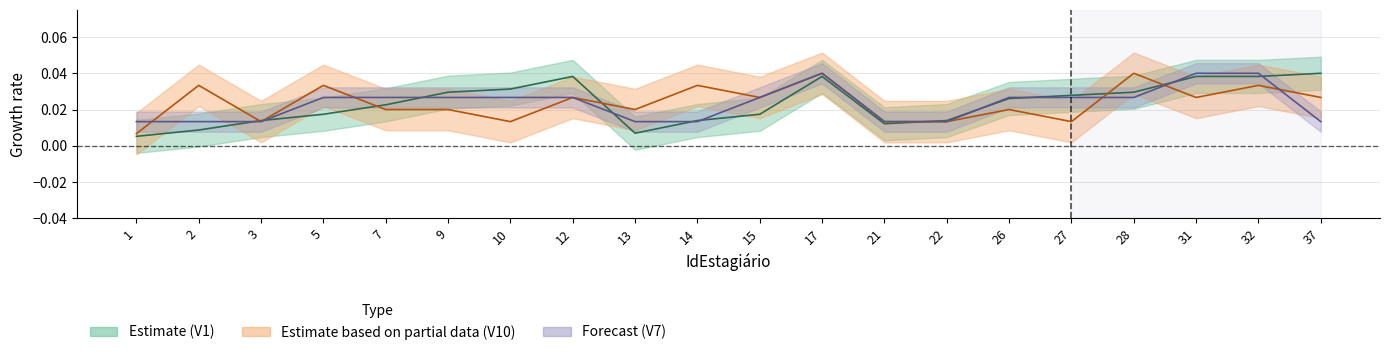

Between 1 and 28, which series saw the biggest shift?

V10